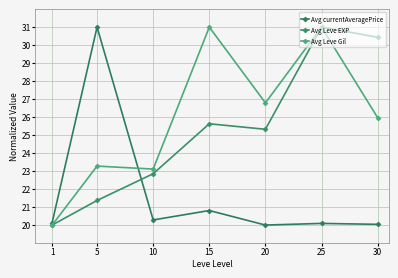

What are all the series names shown in the legend?

Avg currentAveragePrice, Avg Leve EXP, Avg Leve Gil